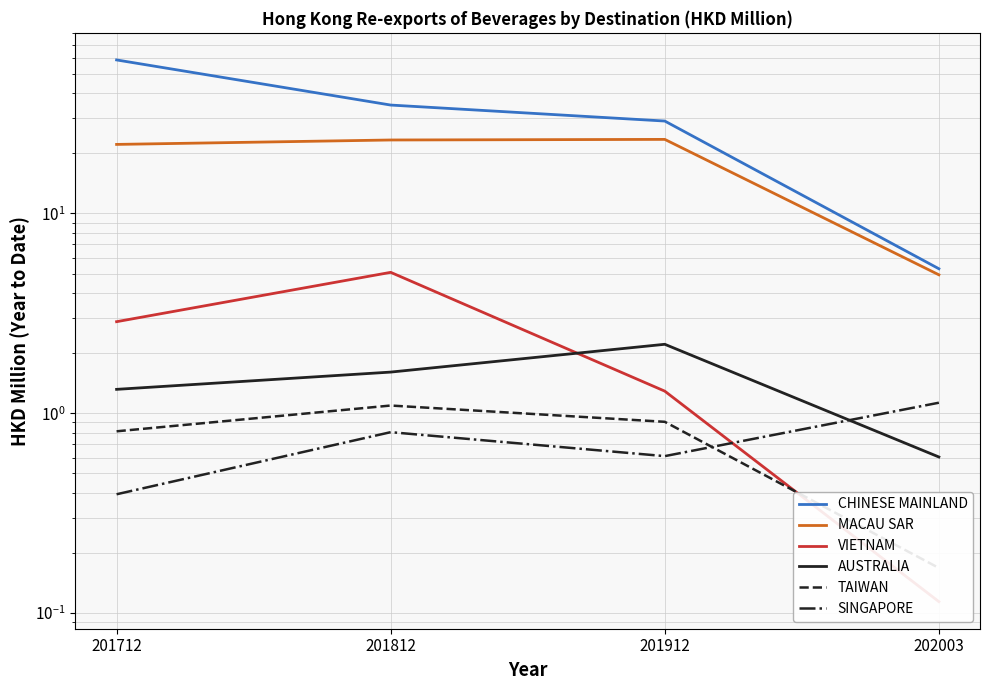

What is the total value across all series at 201812?

66.8